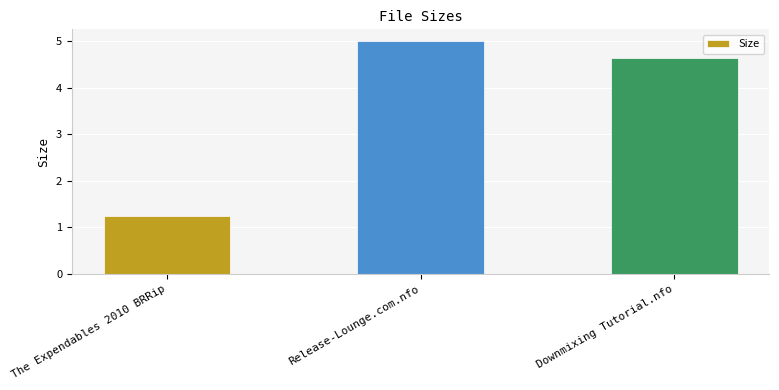

What is the label of the 3rd bar from the right?

The Expendables 2010 BRRip